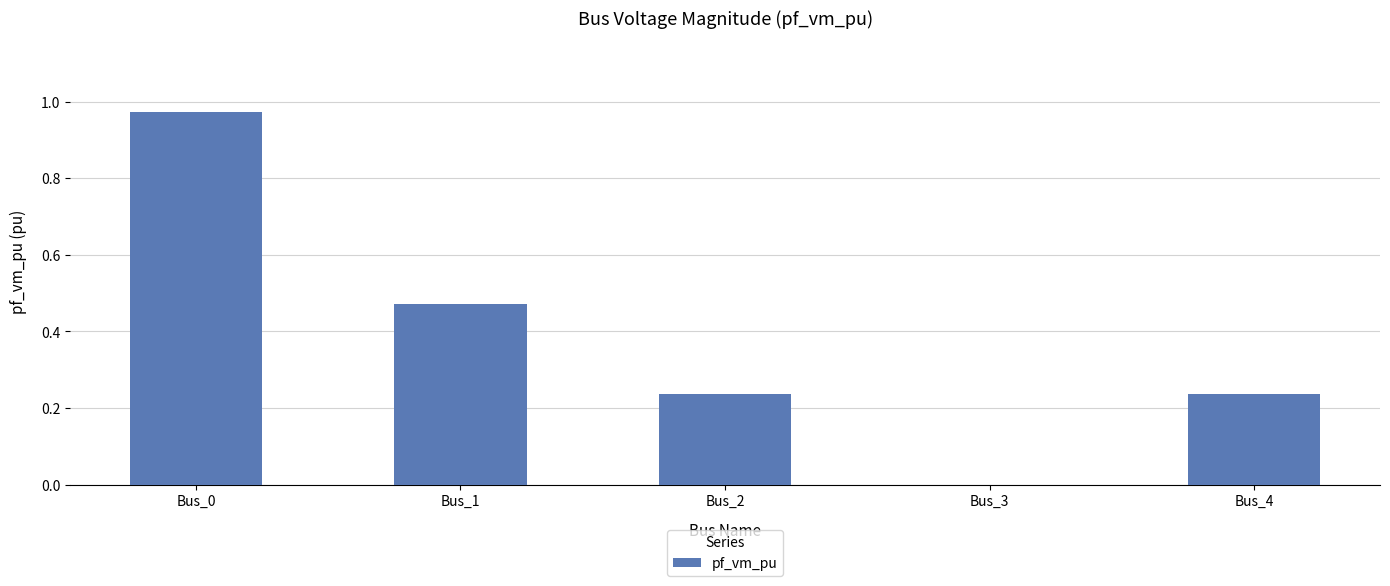

True or false: the data shows 0.3 at Bus_1.

False